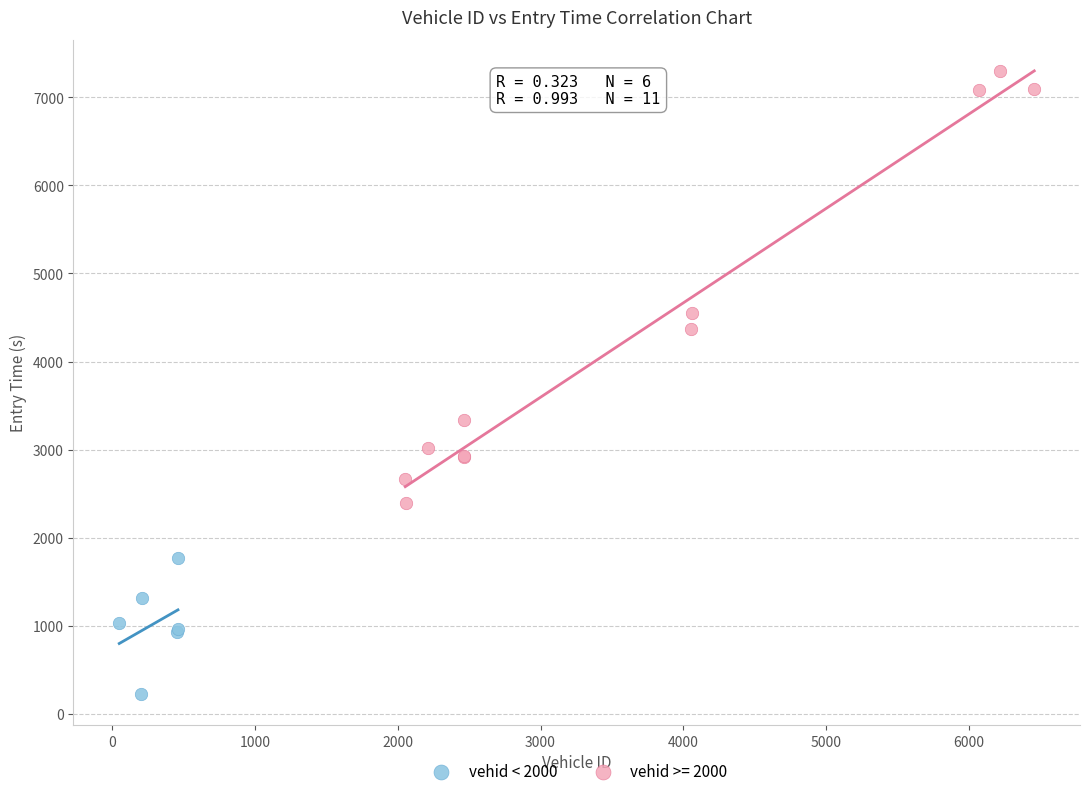

Which series reaches the minimum Y coordinate?

vehid < 2000